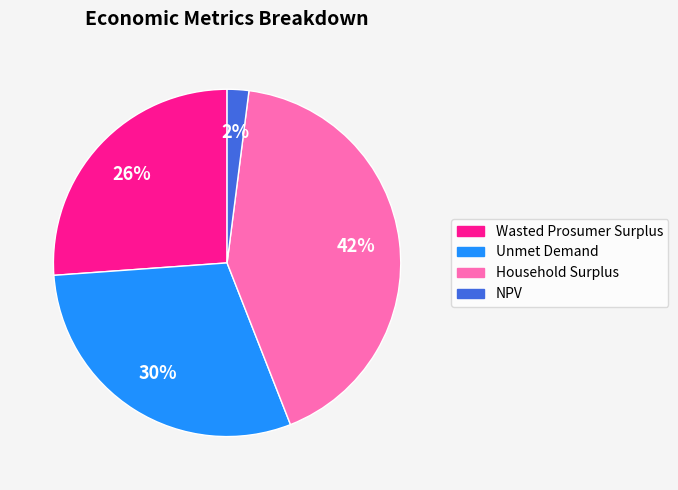

Is the sum of Household Surplus and NPV greater than half?

No